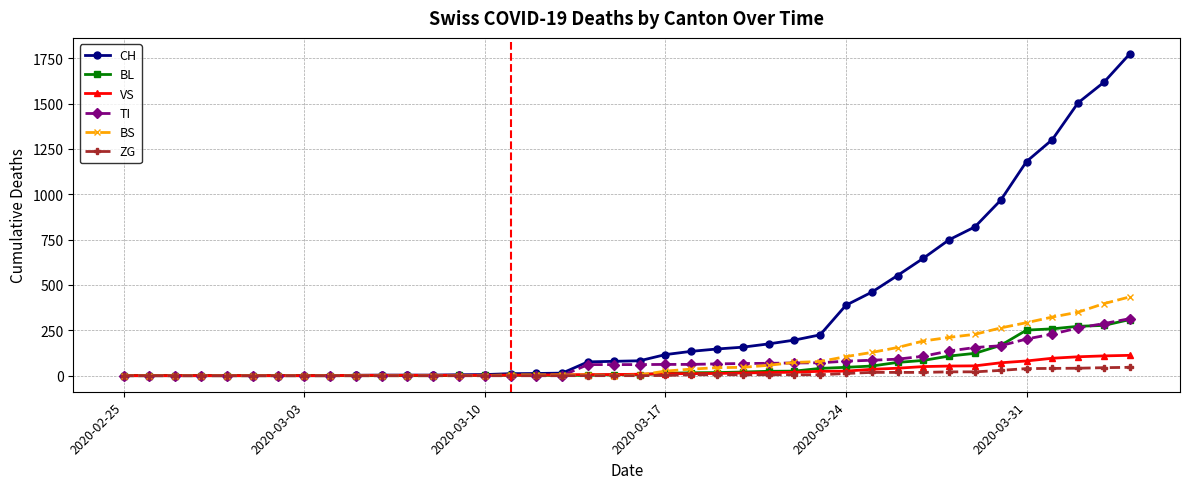

What is the difference between the maximum and minimum values in the ZG series?

46